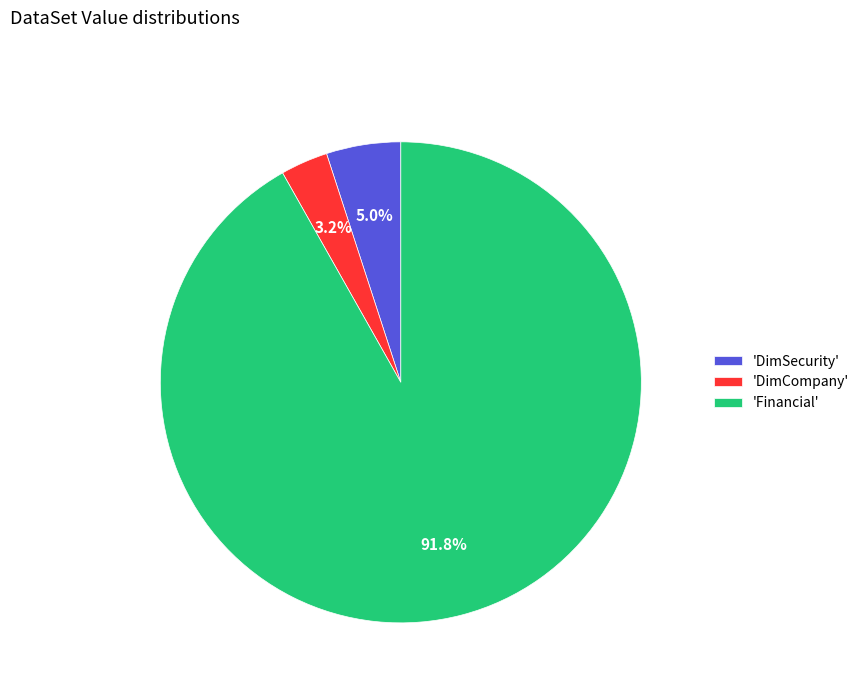

Which category accounts for the majority?

'Financial'